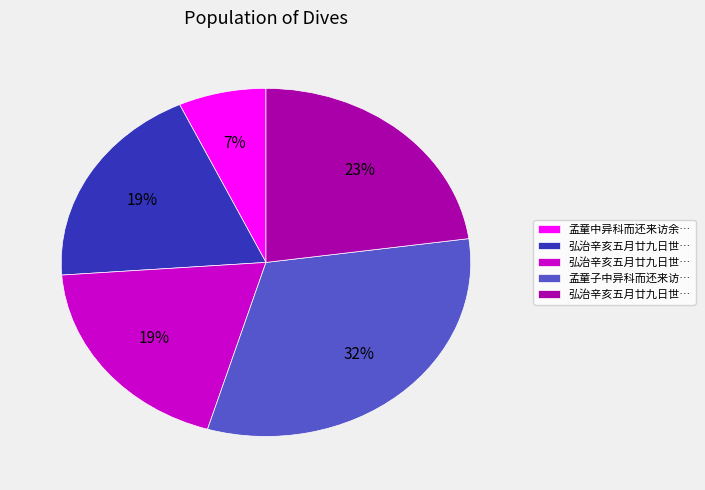

Is there any slice that represents more than half of the pie?

No